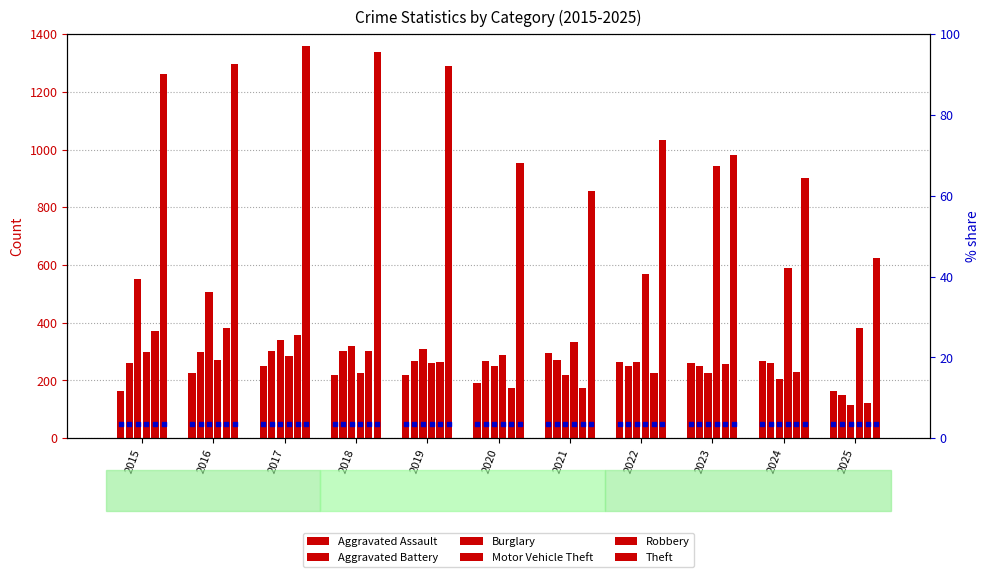

Which series contains the highest Y value?

Theft